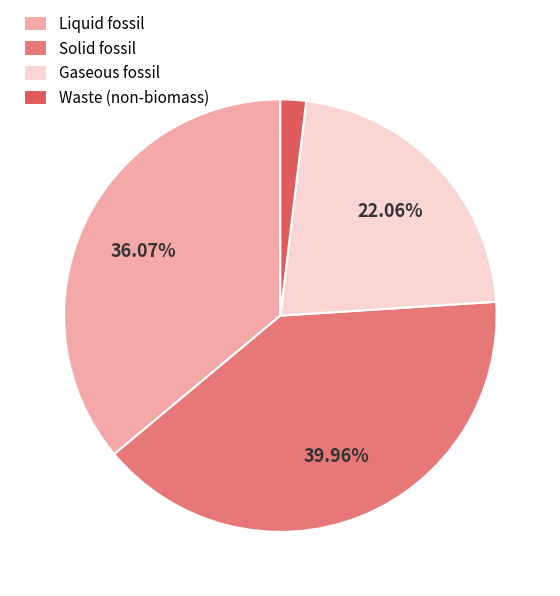

How many slices are in this pie chart?

4